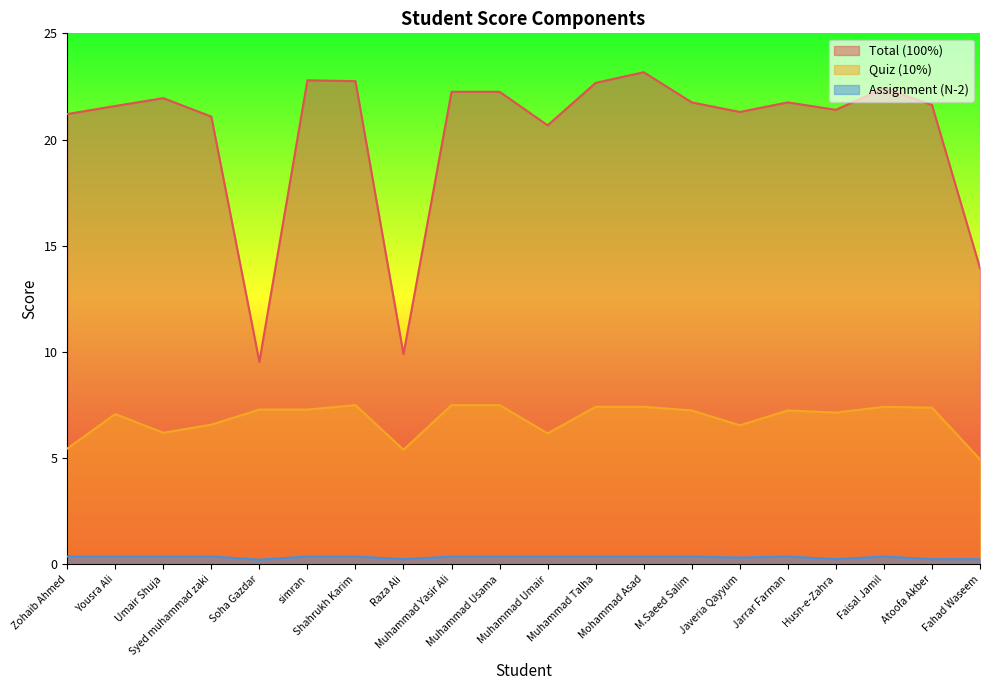

What is the label of the 5th point from the left?

Soha Gazdar